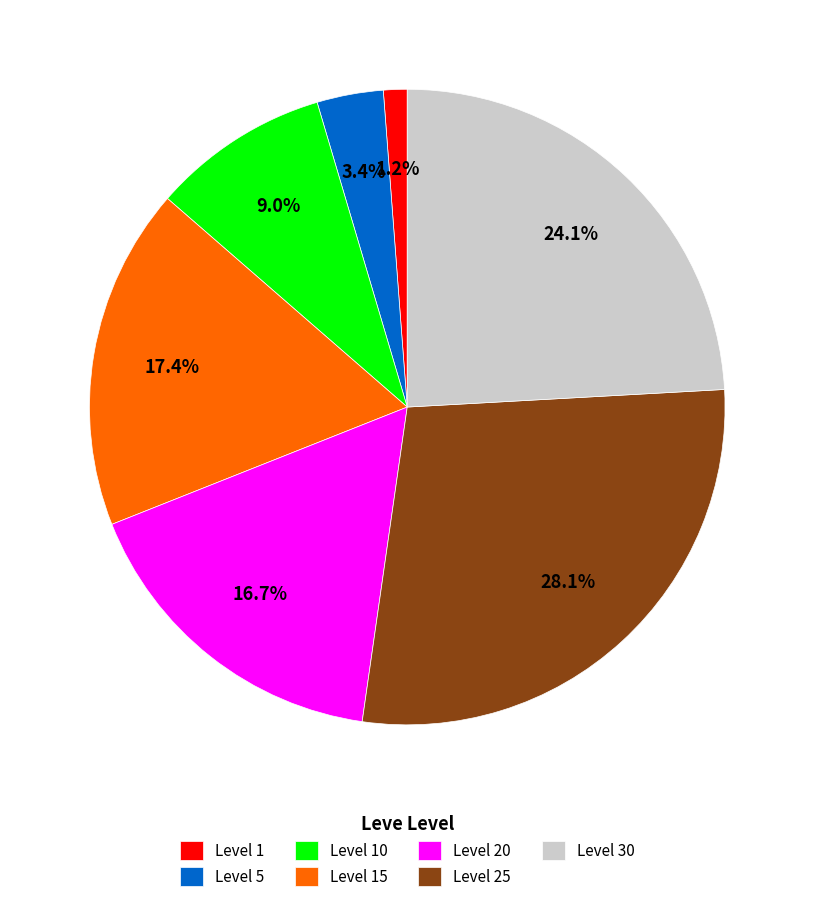

How much of the chart is everything except Level 5?

96.6%